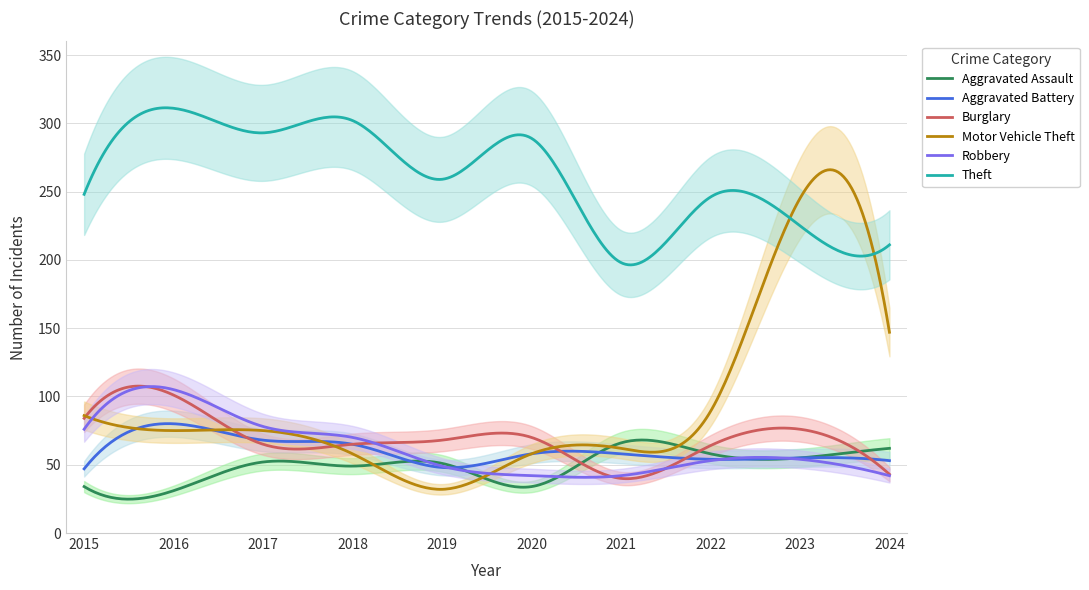

What are all the series names shown in the legend?

Aggravated Assault, Aggravated Battery, Burglary, Motor Vehicle Theft, Robbery, Theft